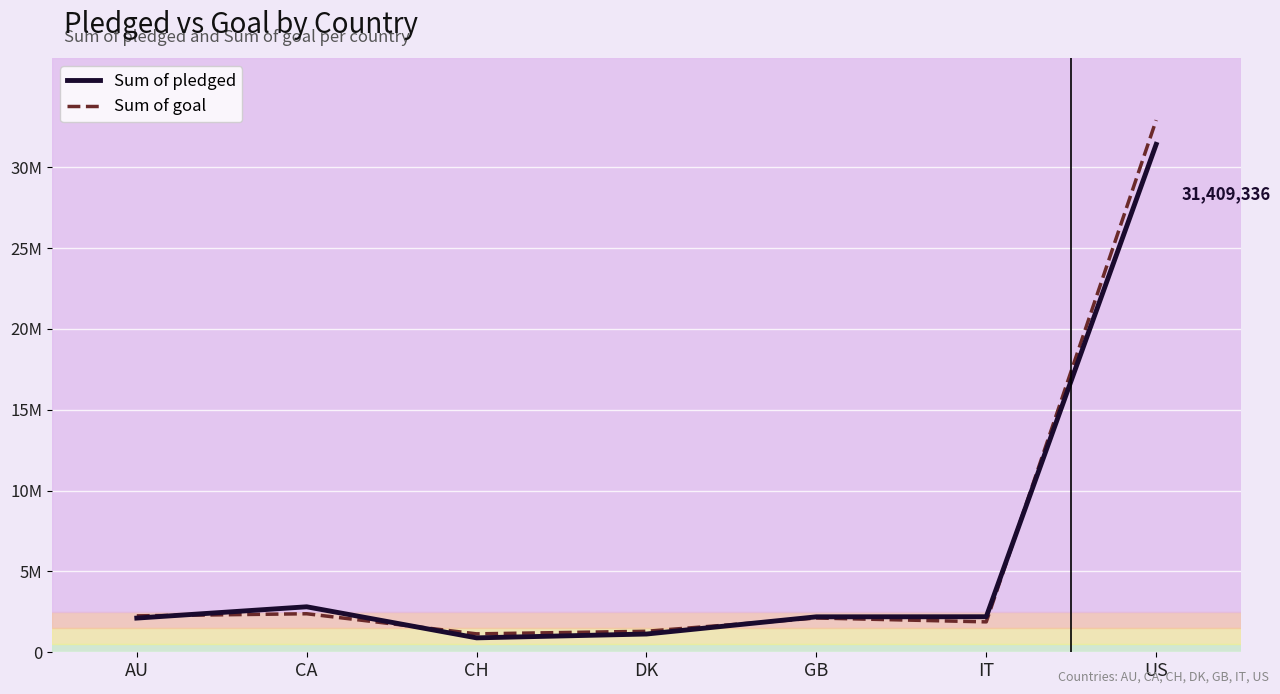

Does the chart display data point markers on the line(s)?

No